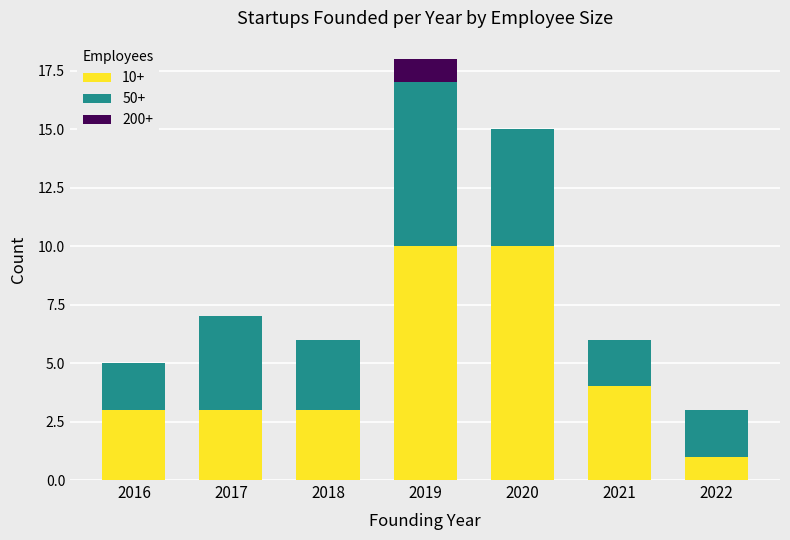

At which category is the sum across all series the highest?

2019